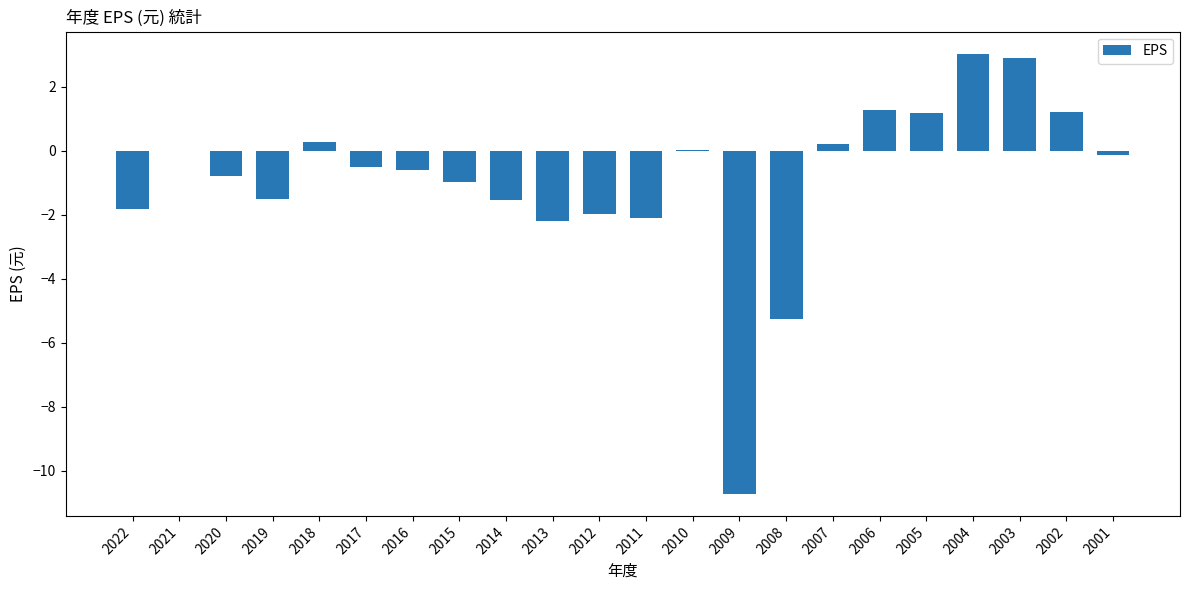

Are the bars horizontal?

No